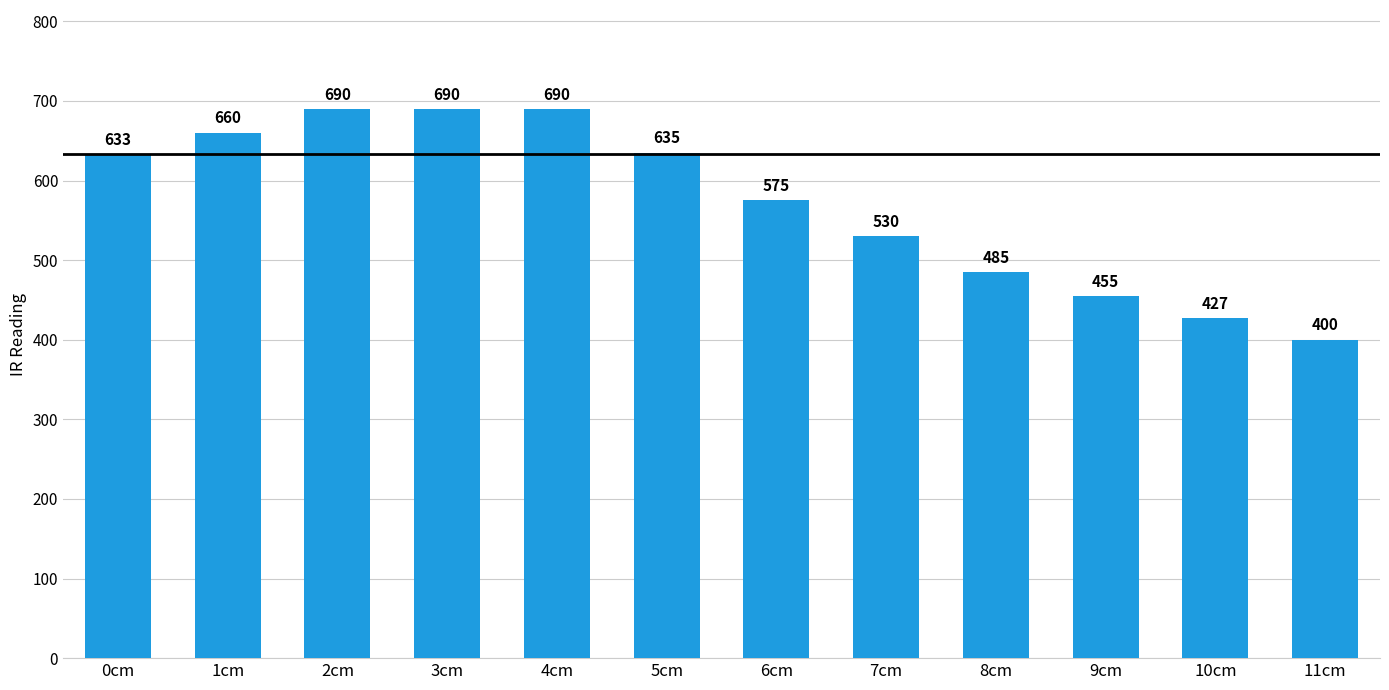

True or false: the data shows 575 at 6cm.

True